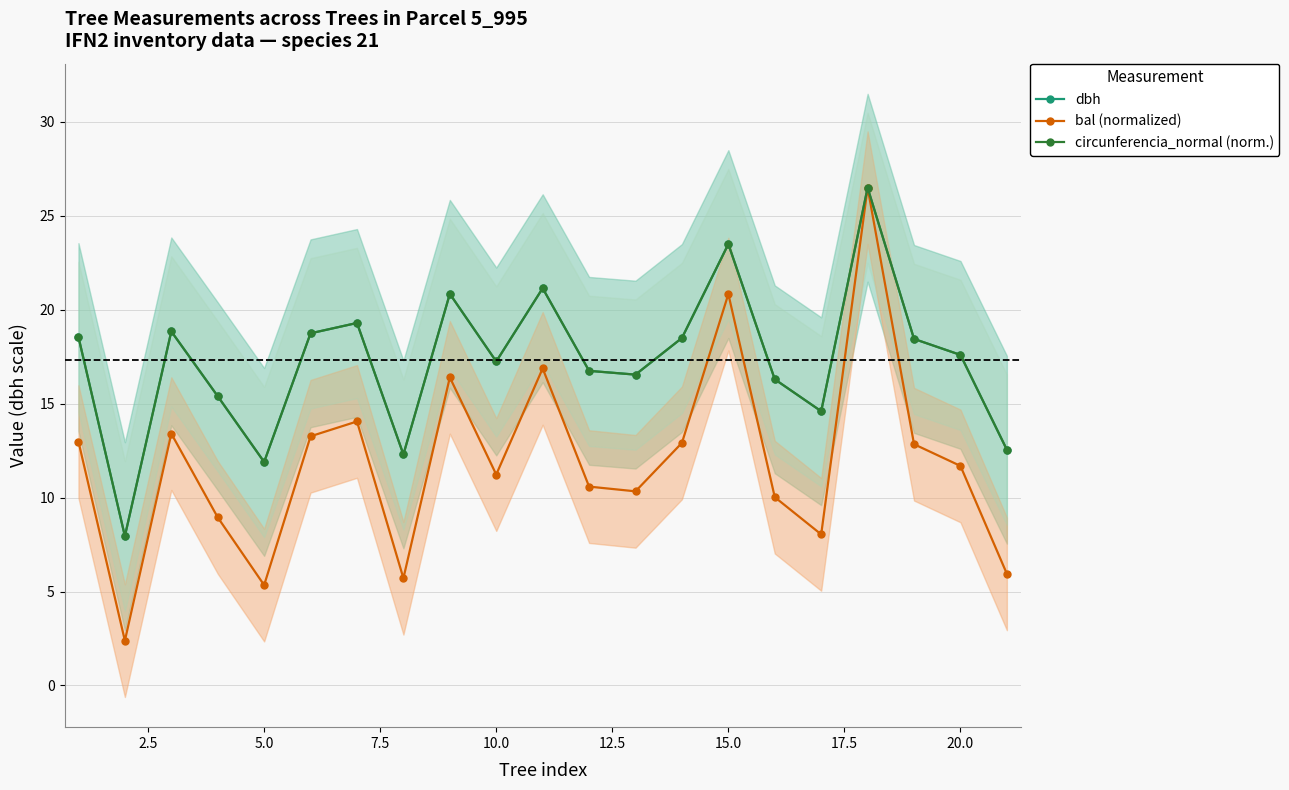

What is the maximum value for dbh?

26.5